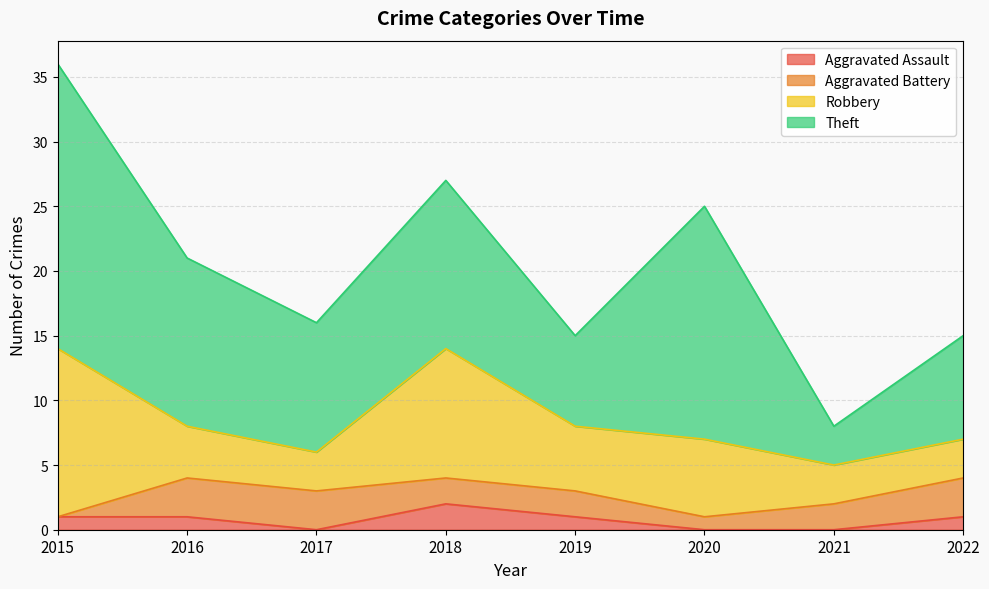

Reading left to right, list all the values displayed in this chart.

Aggravated Assault: 2015=1	2016=1	2017=0	2018=2	2019=1	2020=0	2021=0	2022=1
Aggravated Battery: 2015=0	2016=3	2017=3	2018=2	2019=2	2020=1	2021=2	2022=3
Robbery: 2015=13	2016=4	2017=3	2018=10	2019=5	2020=6	2021=3	2022=3
Theft: 2015=22	2016=13	2017=10	2018=13	2019=7	2020=18	2021=3	2022=8